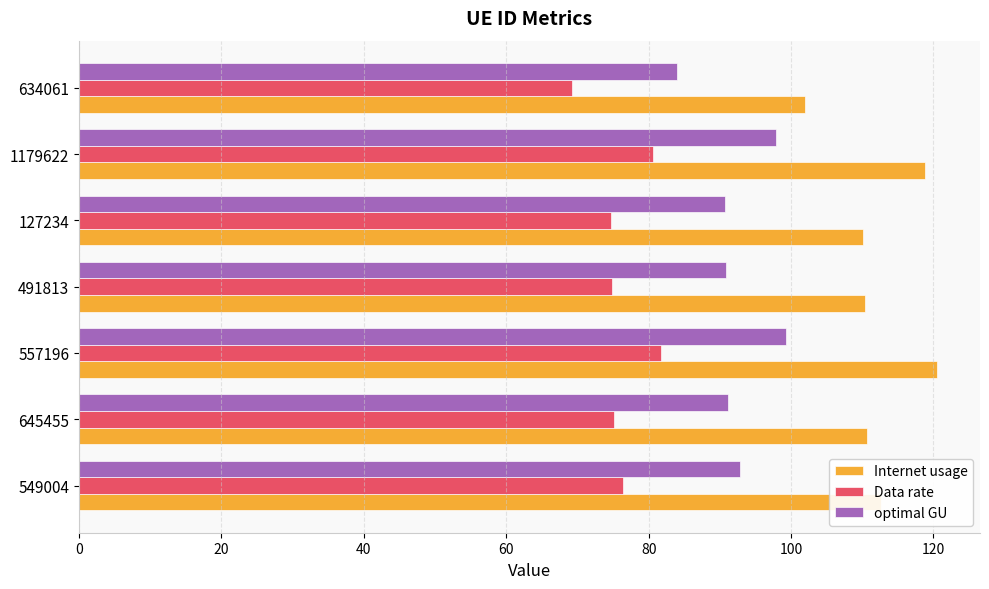

What is the sum of the optimal GU values at 491813 and 557196?

190.2